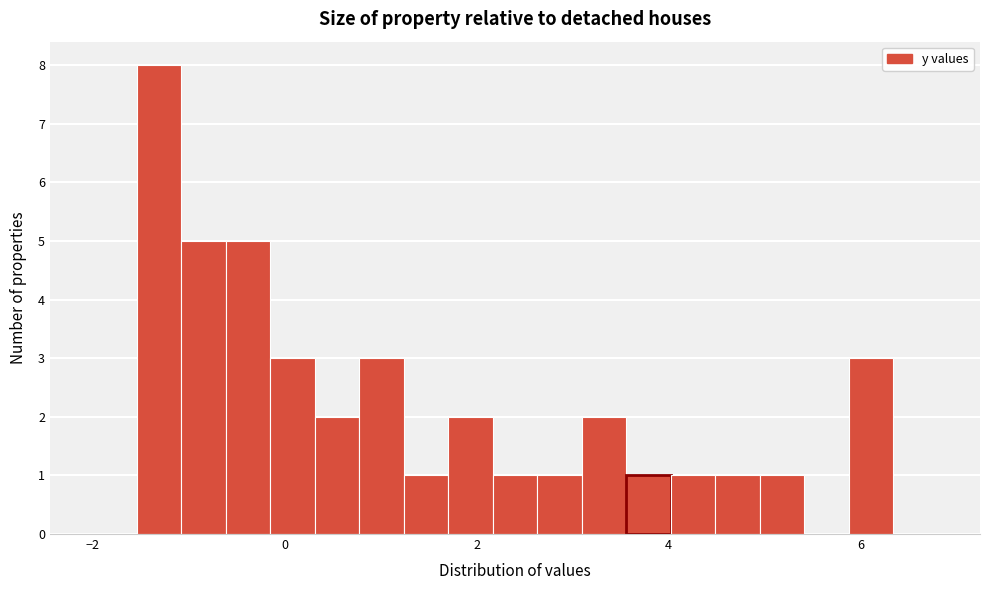

Read against the x-axis, roughly where is the centre of the tallest bar?

-1.4